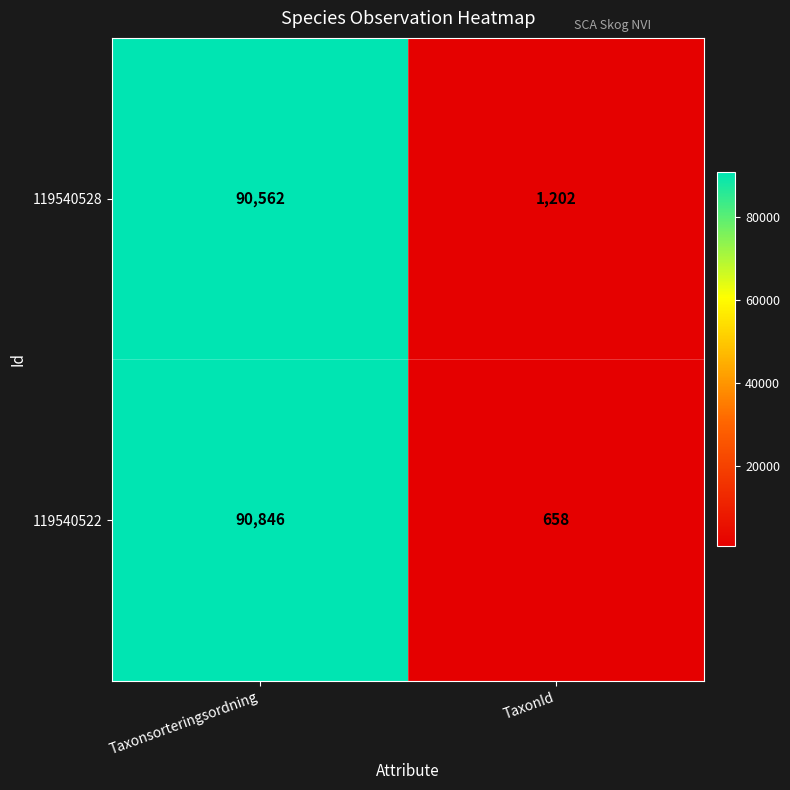

Is the value of 119540528 at TaxonId greater than the value of 119540522 at Taxonsorteringsordning?

No